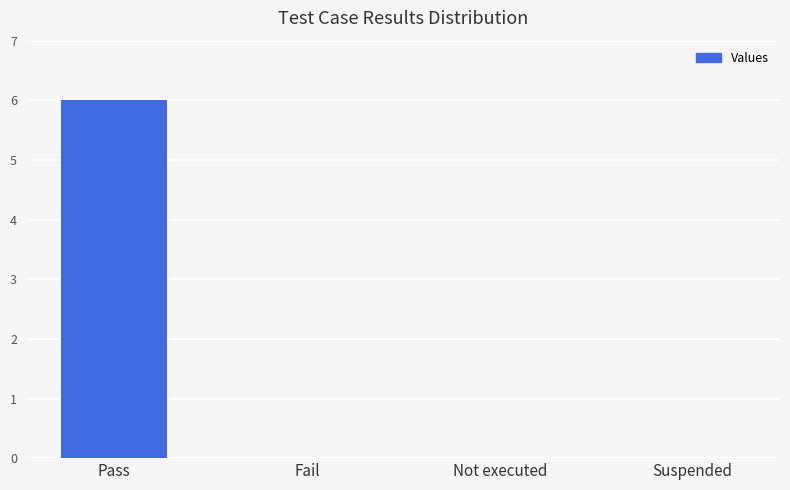

Reading left to right, what are all the values shown in this chart?

6	0	0	0